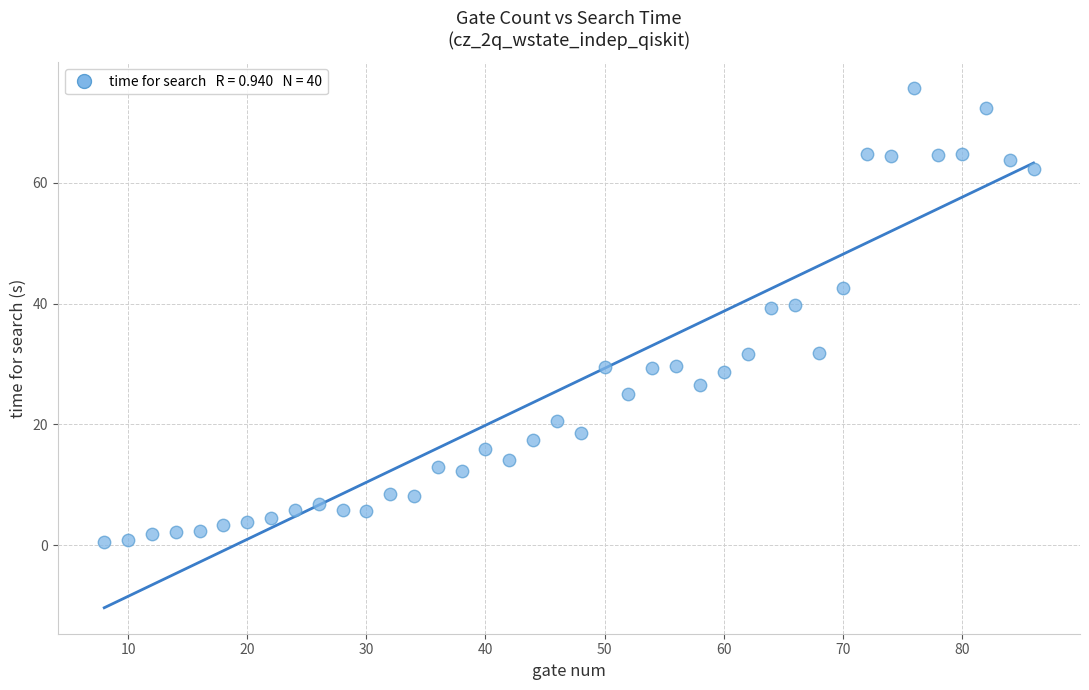

What is the range of Y values (max minus min)?

75.1